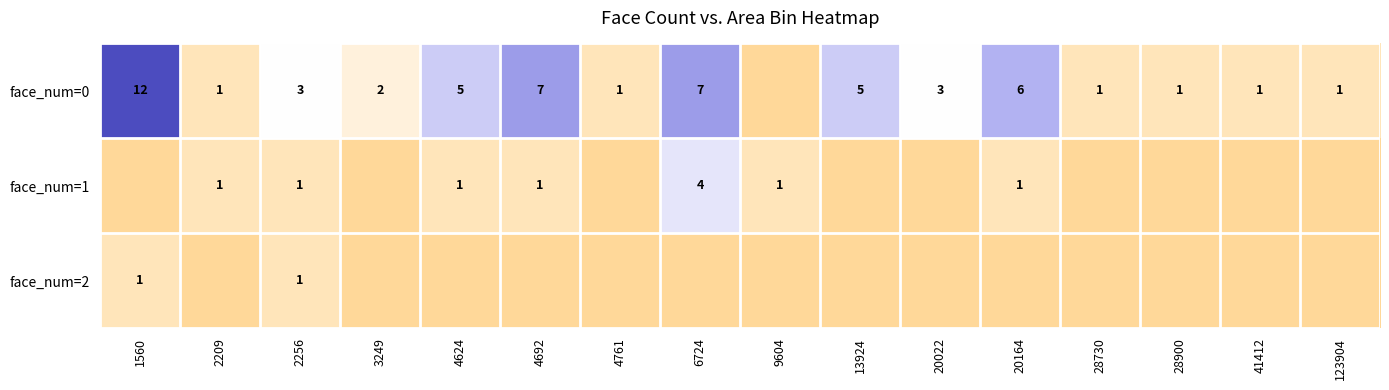

Is it true that face_num=0 equals 12 at 1560?

True